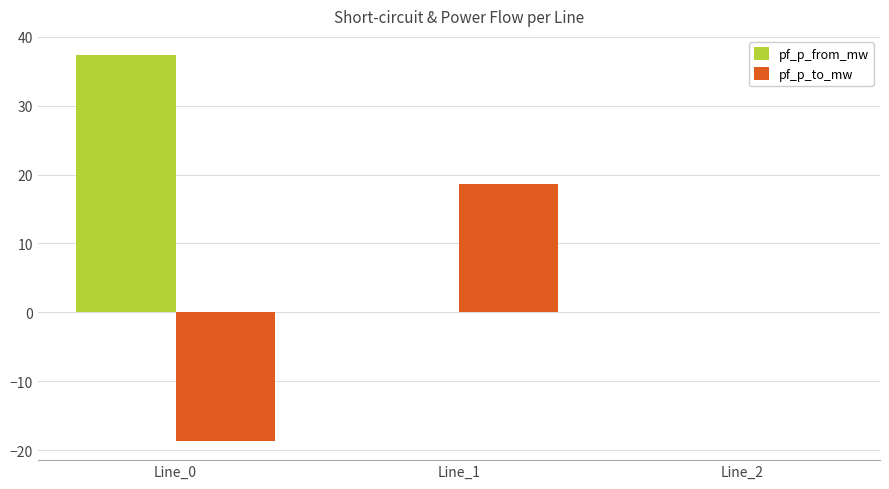

Which series changed the most between Line_0 and Line_2?

pf_p_from_mw